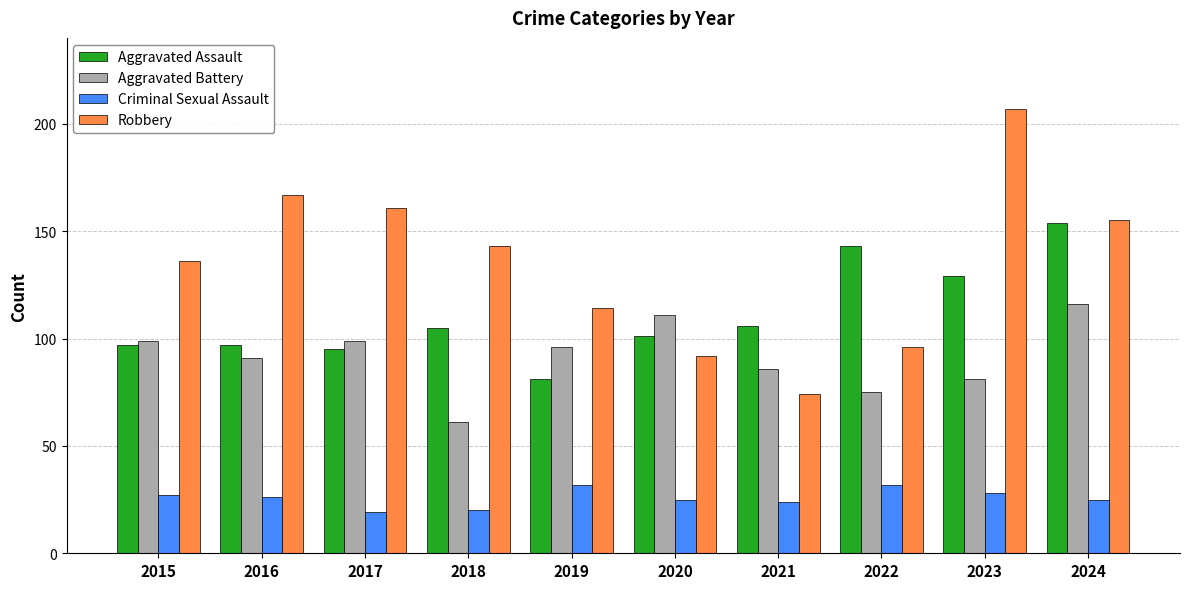

List the series in order of their overall mean, lowest first.

Criminal Sexual Assault, Aggravated Battery, Aggravated Assault, Robbery